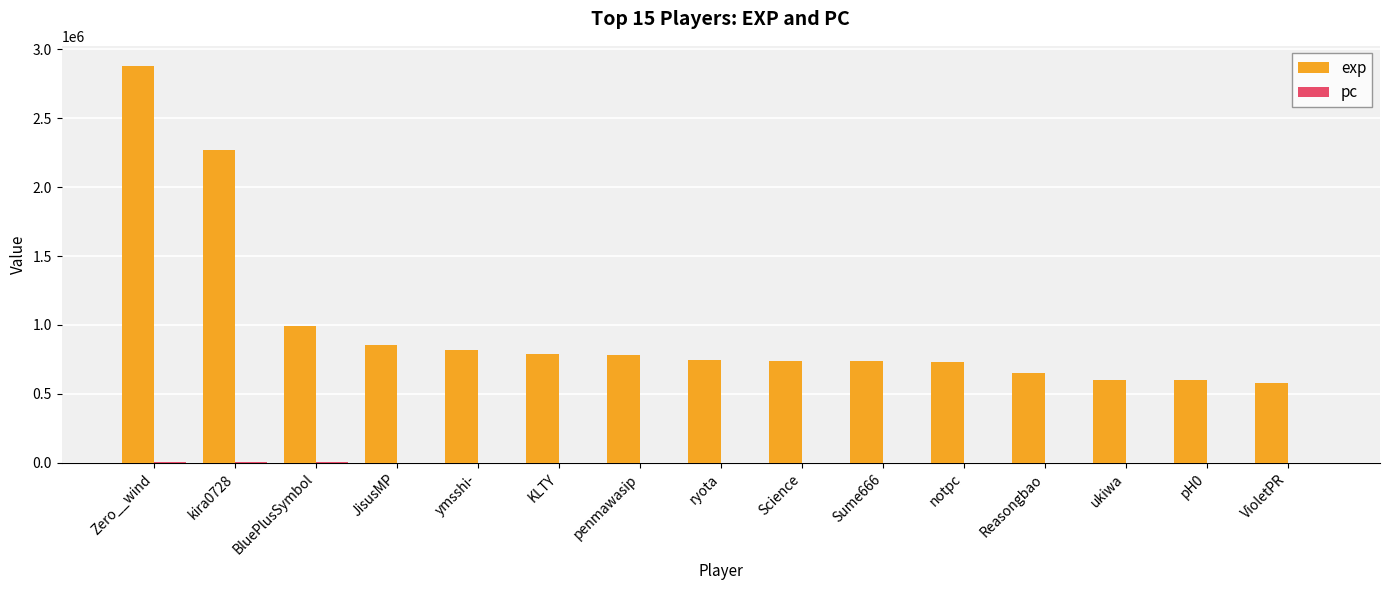

At which label is exp closest to 1729105?

kira0728